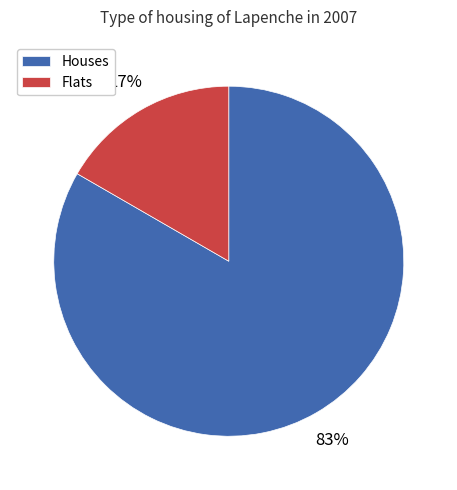

To the nearest percent, what is the average slice percentage?

50%